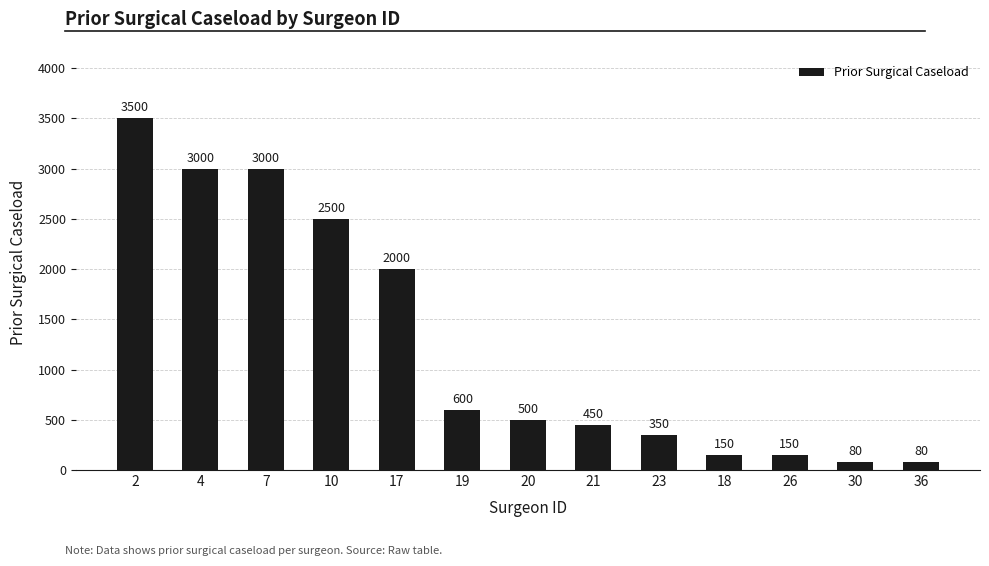

Are the bars horizontal?

No